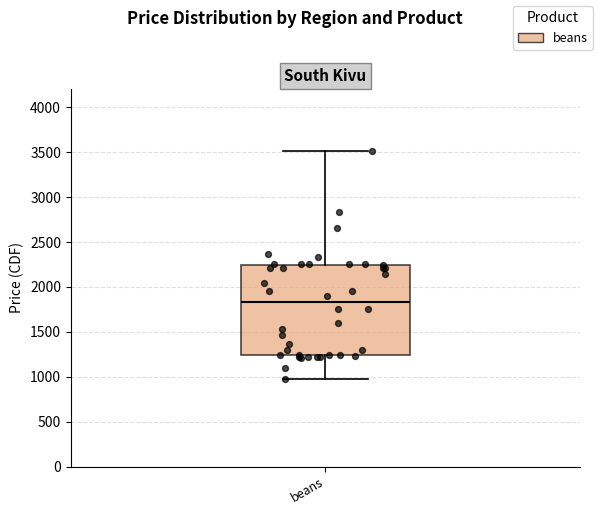

Transcribe this box plot: give where the median line is, the range the box spans, and where the two whiskers end, as read against the y-axis. The values are not printed on the chart, so give them approximately, as read against the axis.

median 1850, box 1250 to 2250, whiskers 1000 to 3500